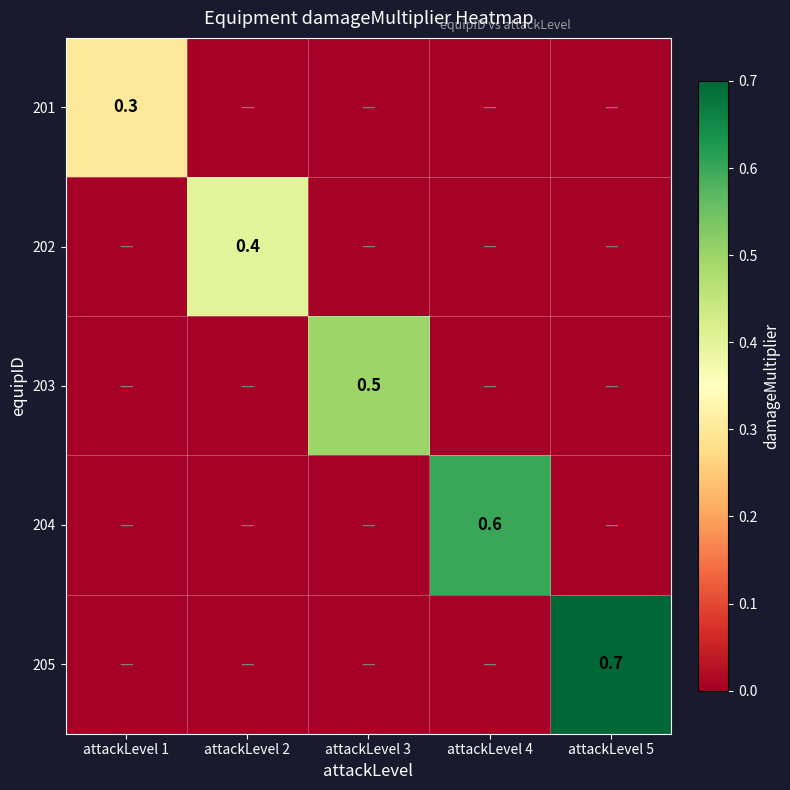

True or false: 203 has a value of 0.7 at attackLevel 3.

False